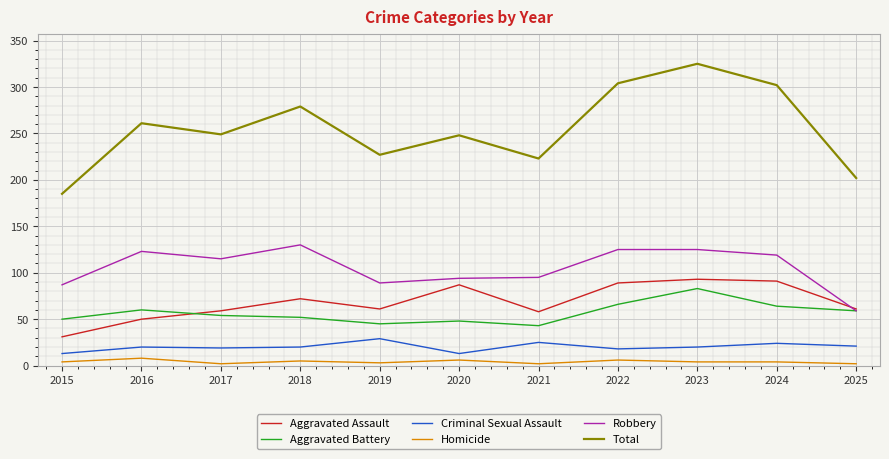

At which category is the sum across all series the highest?

2023